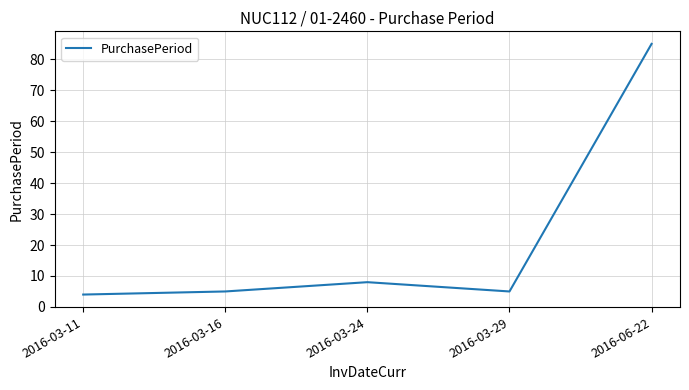

Is it true that the value at 2016-03-11 is 4?

True